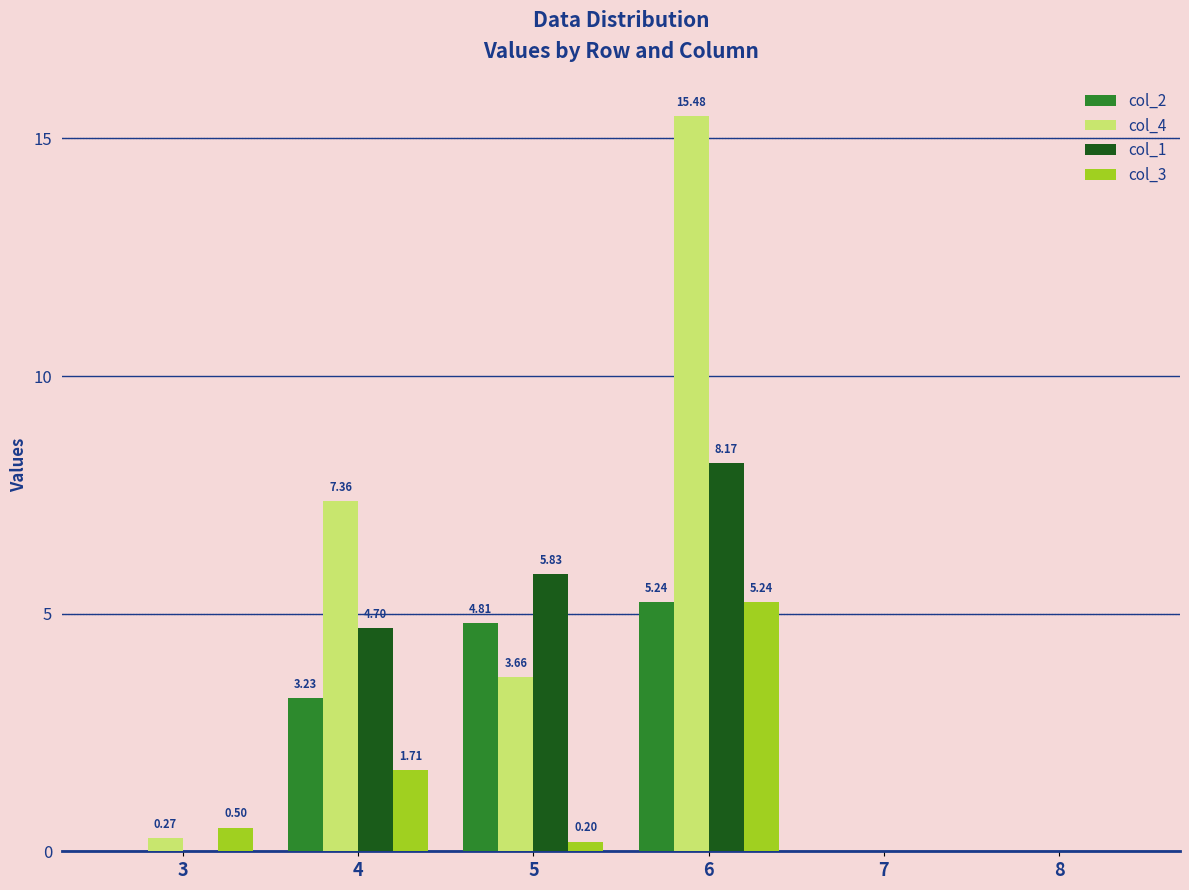

How many col_2 values are between 0 and 4?

4